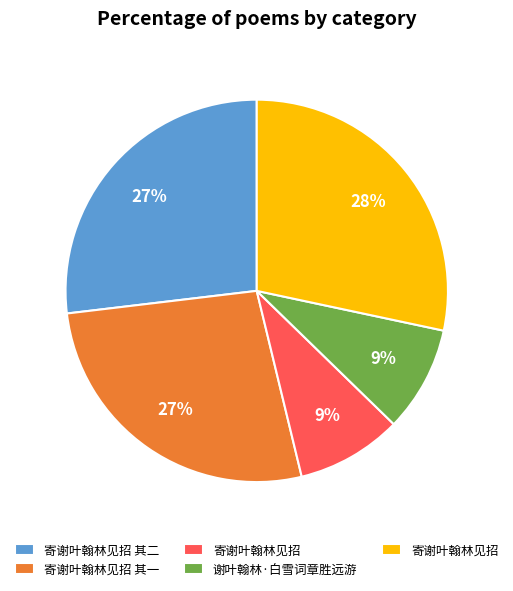

How many segments does this pie chart have?

5